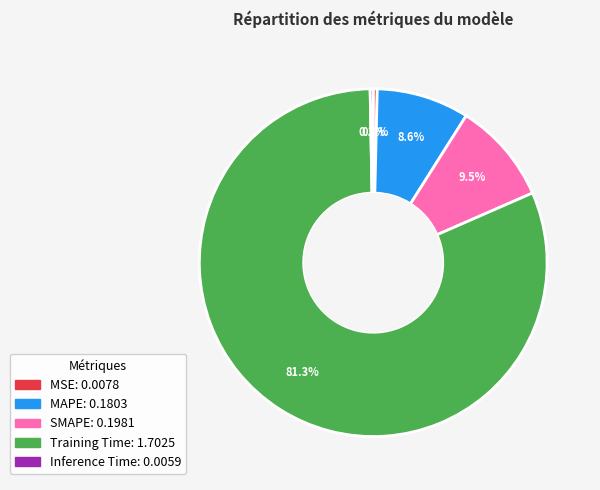

Count the number of slices in the pie.

5